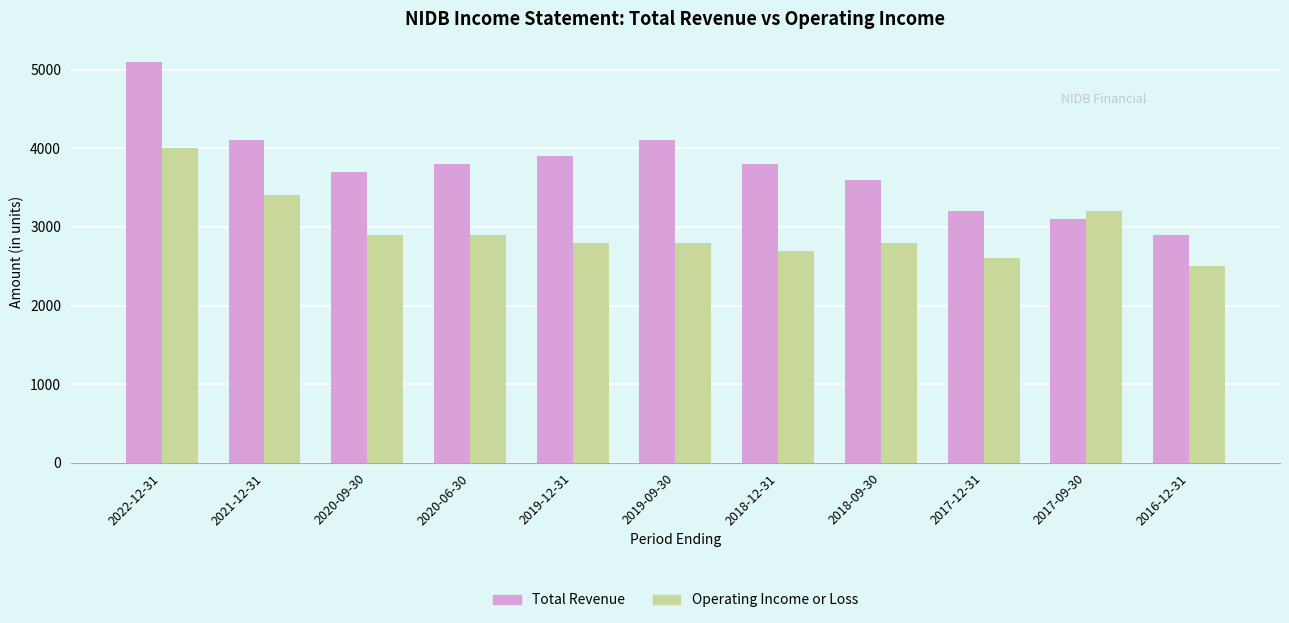

What is the label of the 7th bar from the right?

2019-12-31